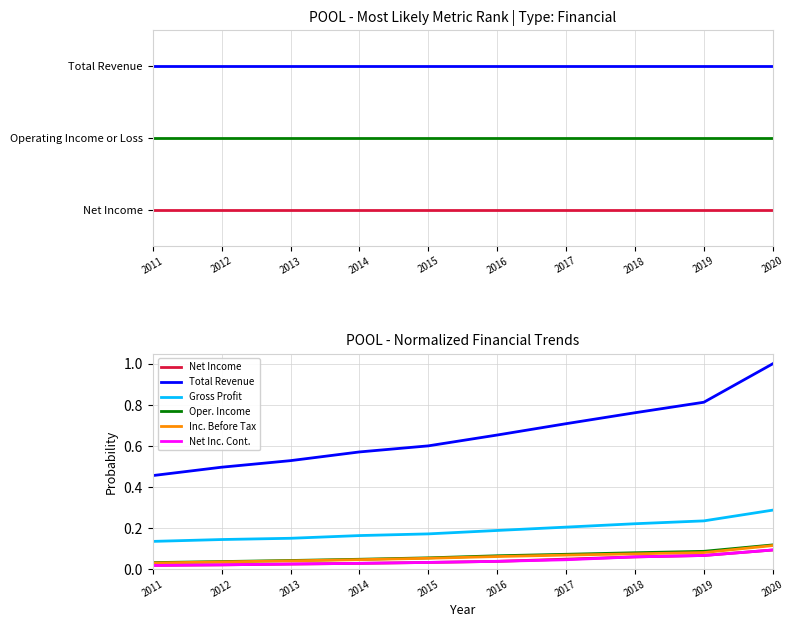

The value of Operating Income or Loss at 2020 is 0.1. True or false?

True